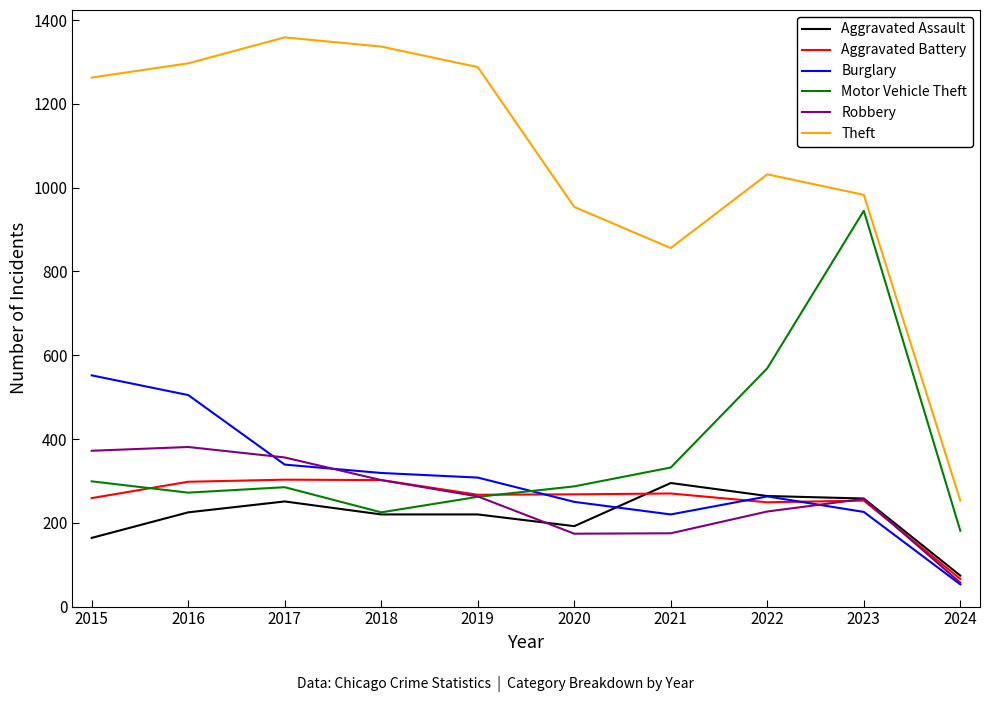

Which series ends up on top after the final intersection of Aggravated Assault and Burglary?

Aggravated Assault